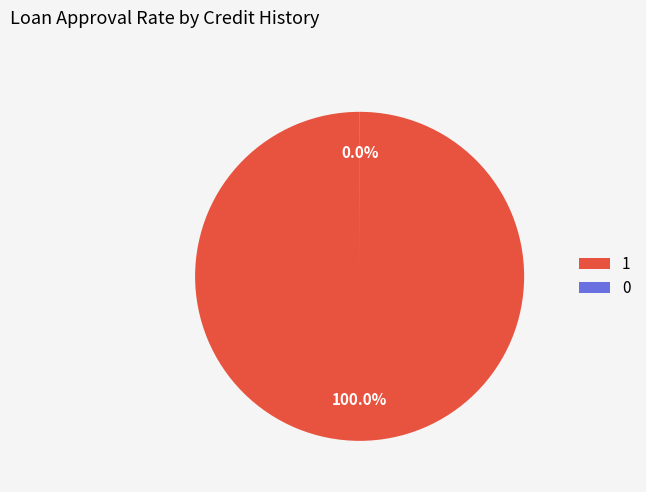

Which slice is the largest?

1